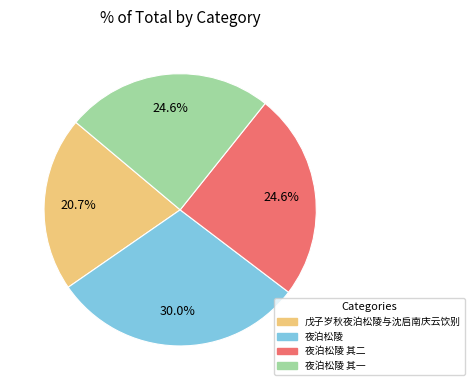

The 夜泊松陵 其二 slice represents 25% of the pie. True or false?

True